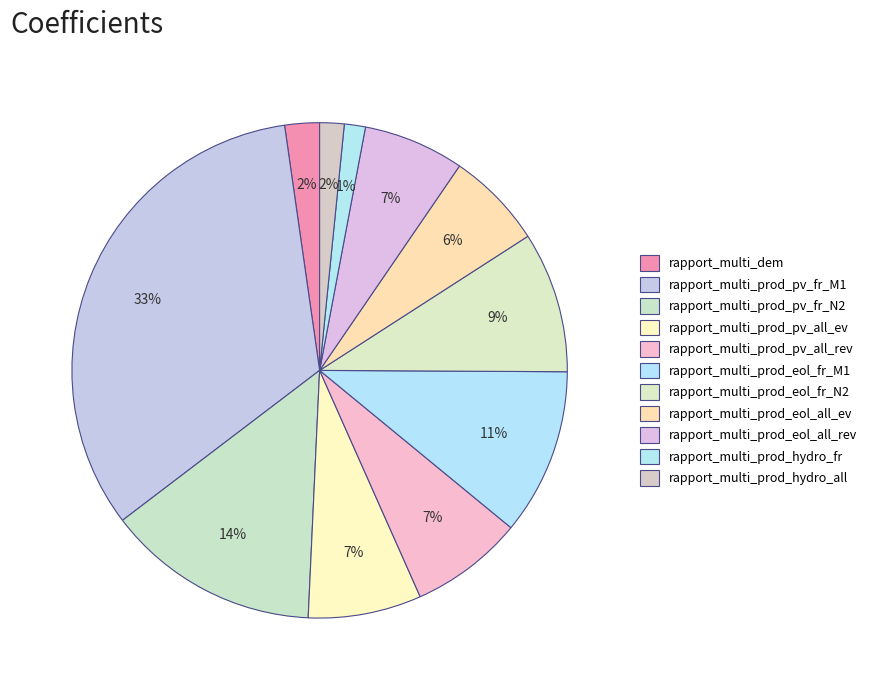

Count the number of slices in the pie.

11